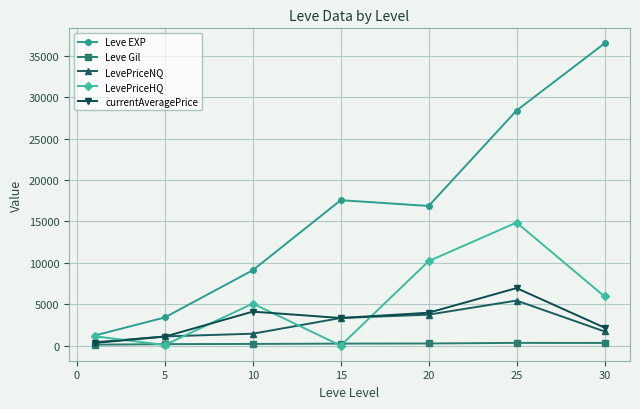

Which series has the largest range (max minus min)?

Leve EXP